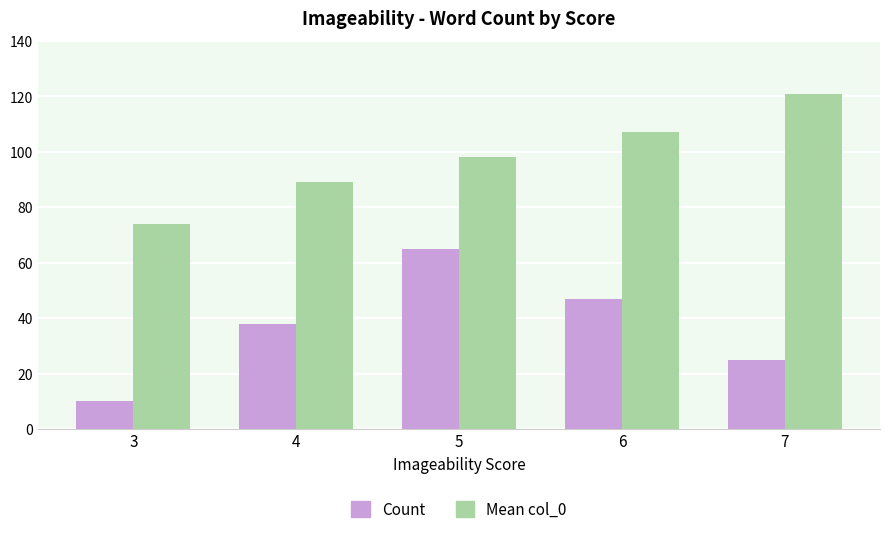

What is the average value of the Mean col_0 series?

98